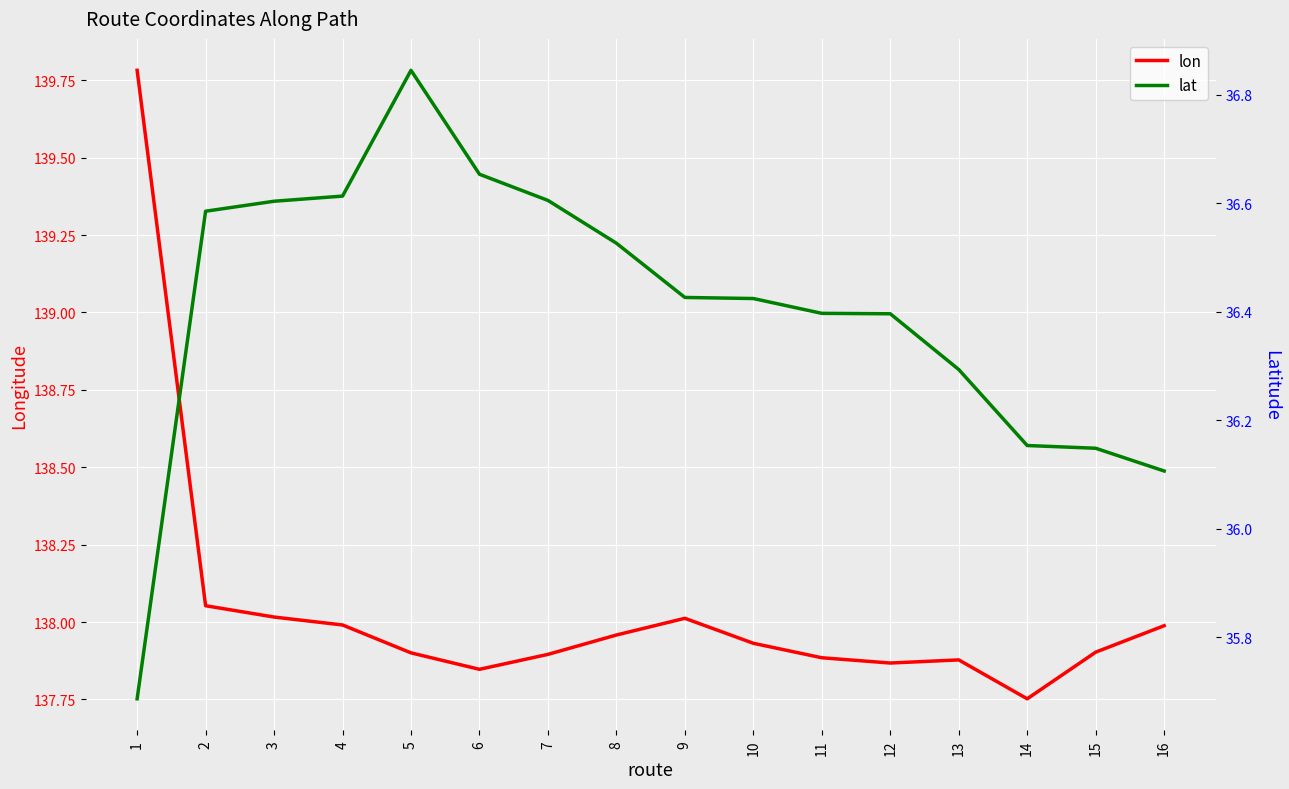

Which series has the largest range (max minus min)?

lon